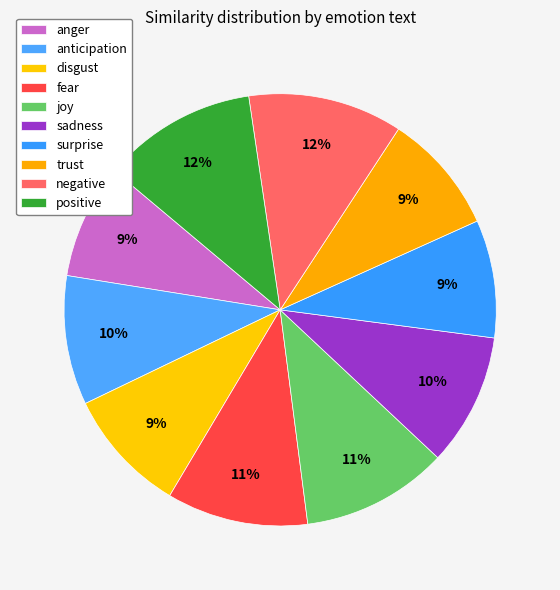

Which has a higher value, fear or negative?

negative